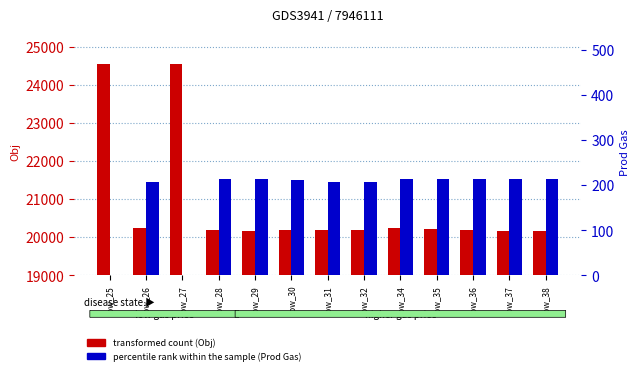

What is the sum of the Obj (transformed count) values at row_28 and row_26?

40414